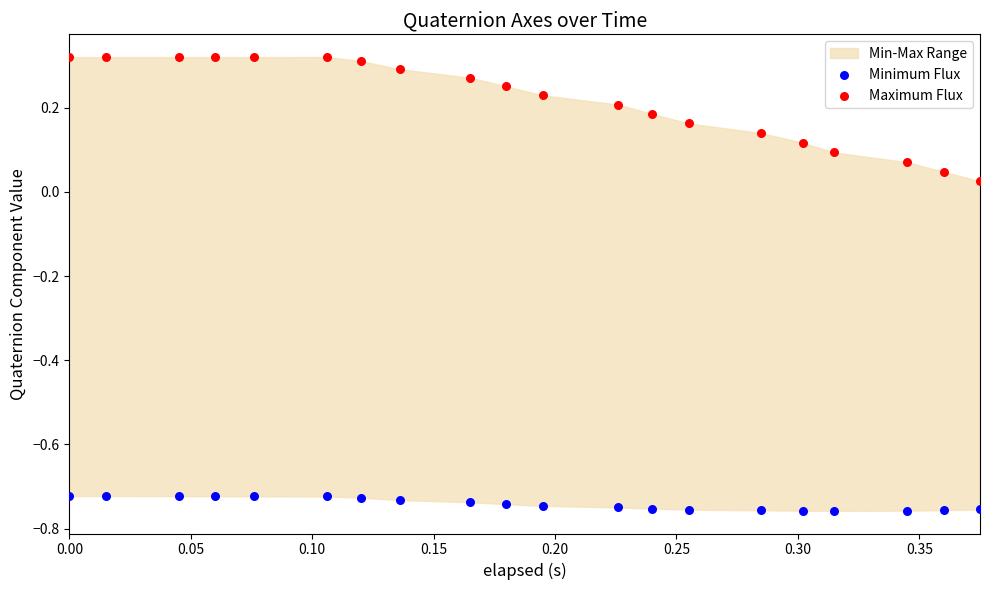

Which series has the largest Y range (max minus min)?

Maximum Flux